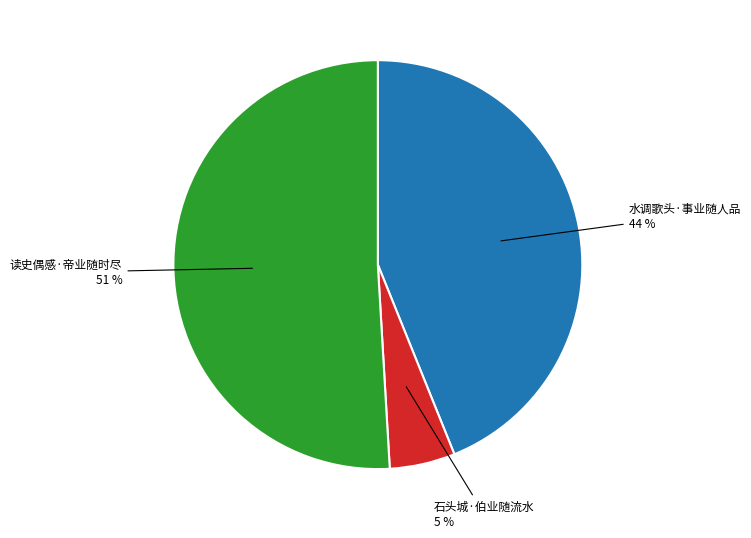

Is there a majority slice in this chart?

Yes